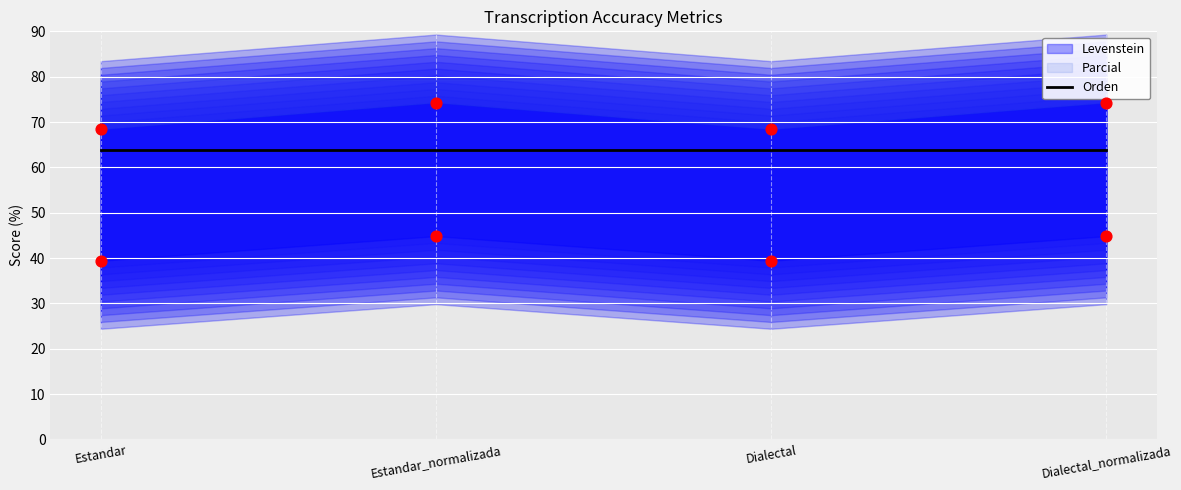

At which category is the sum across all series the highest?

Estandar_normalizada